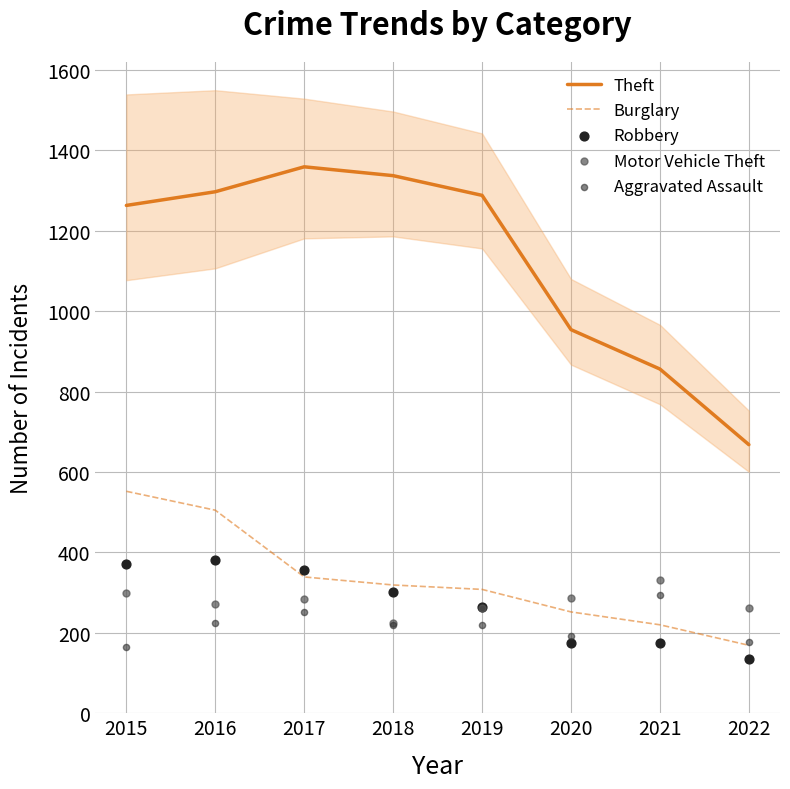

At how many categories does at least one series exceed 600?

8